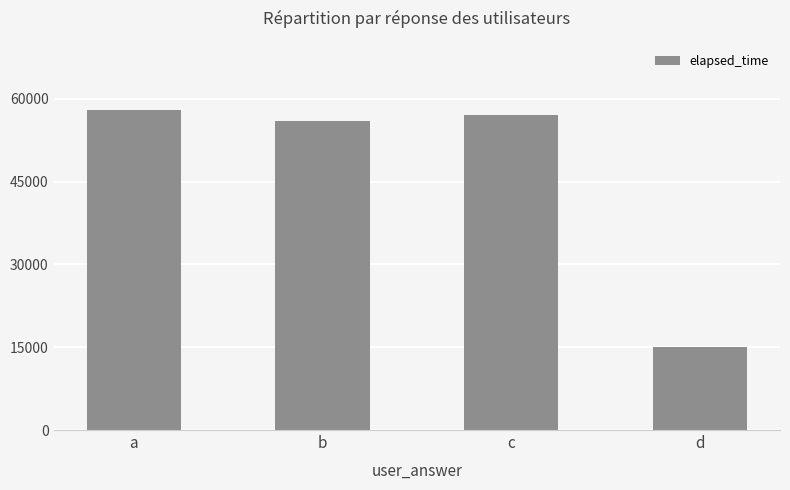

Is it true that the value at c is 16789?

False